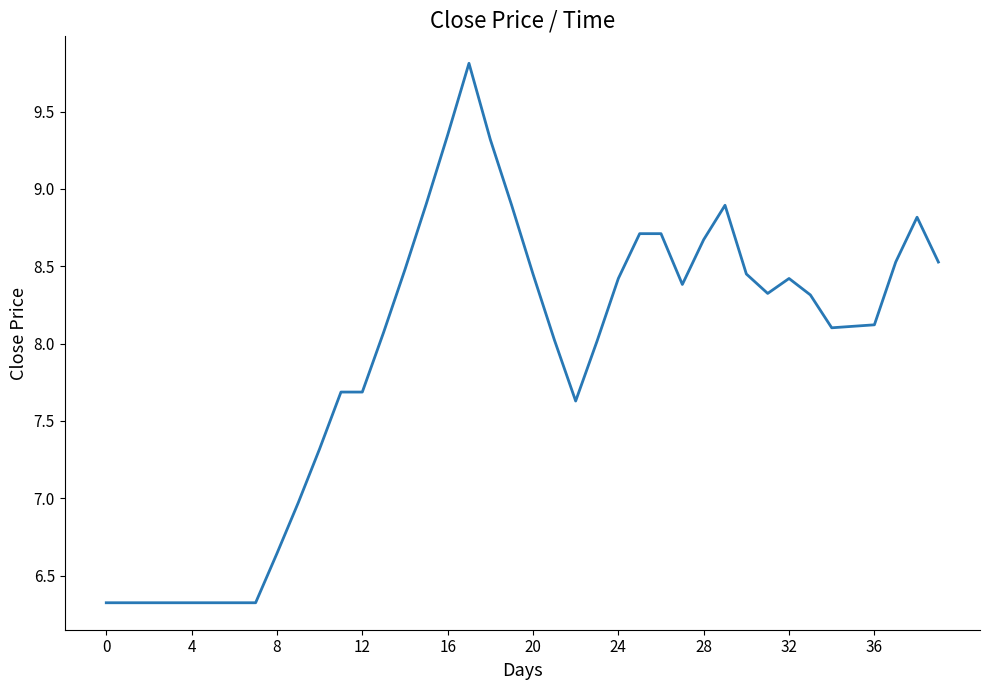

What is the greatest value displayed?

9.8